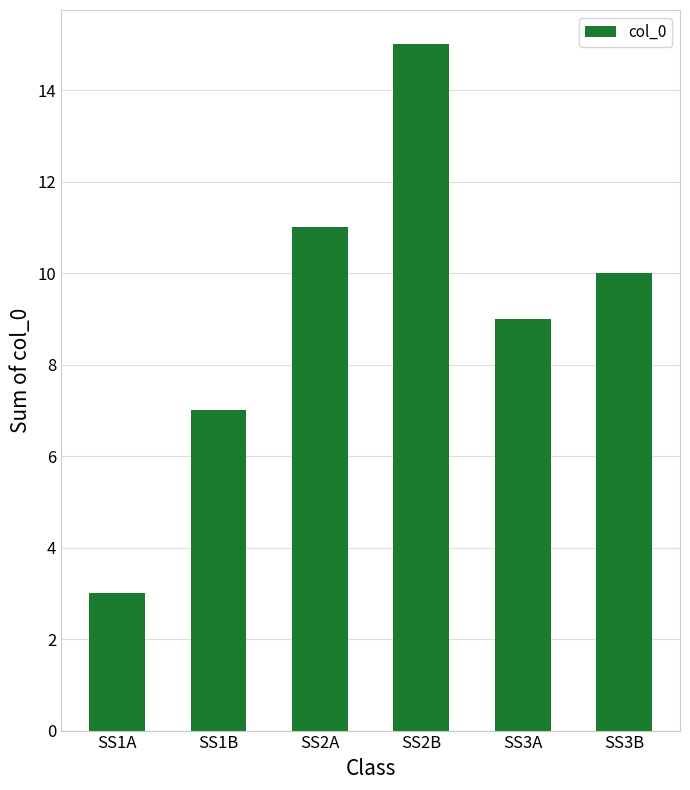

Count the number of data series in this chart.

1